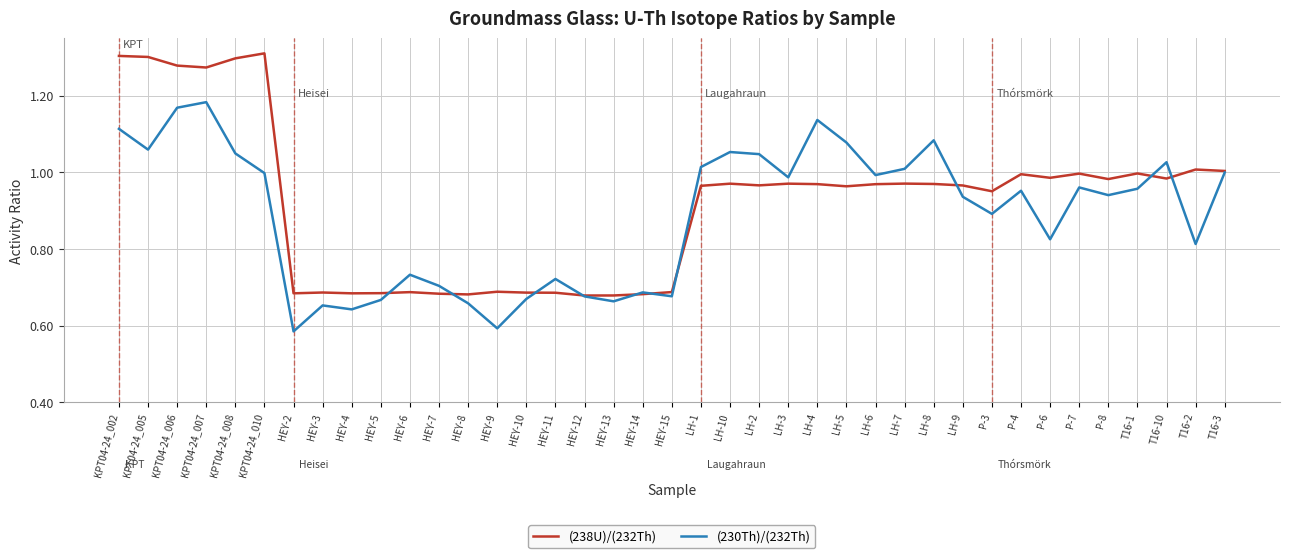

The (238U)/(232Th) series shows 1.0 at P-6. True or false?

True